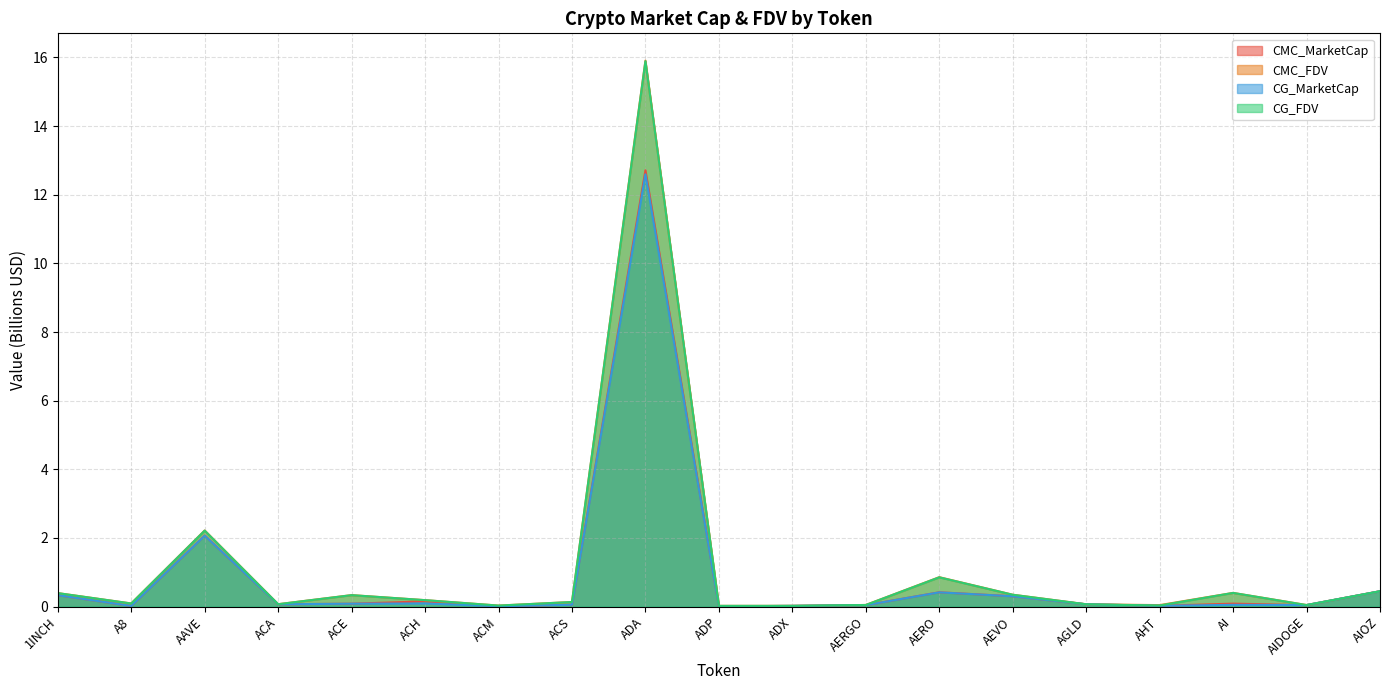

How many lines are shown in the chart?

4